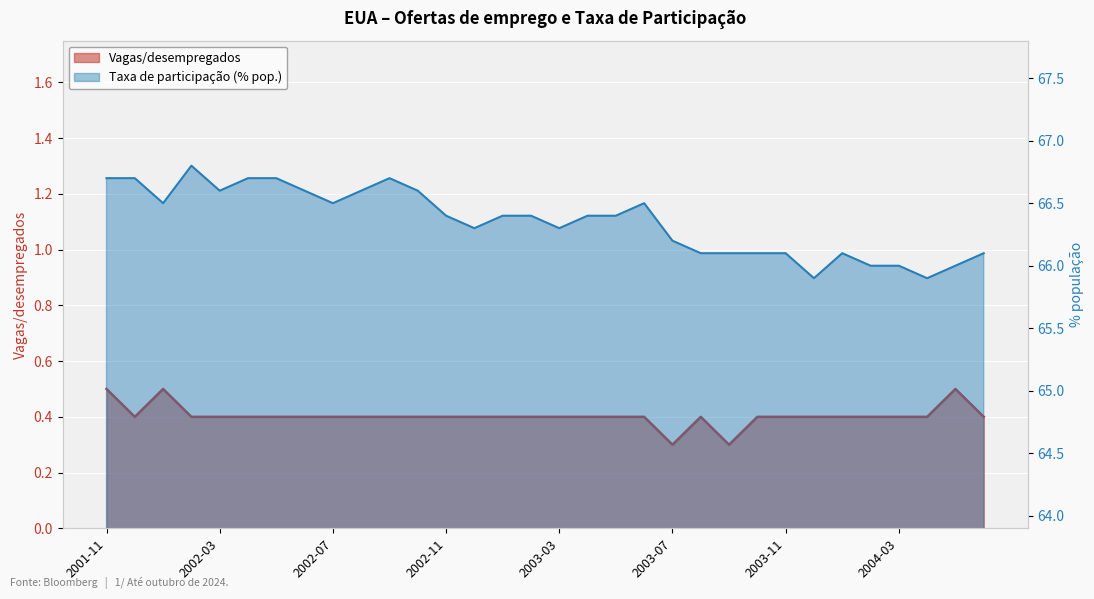

What is the spread (max minus min) of values at 2004-04?

65.5